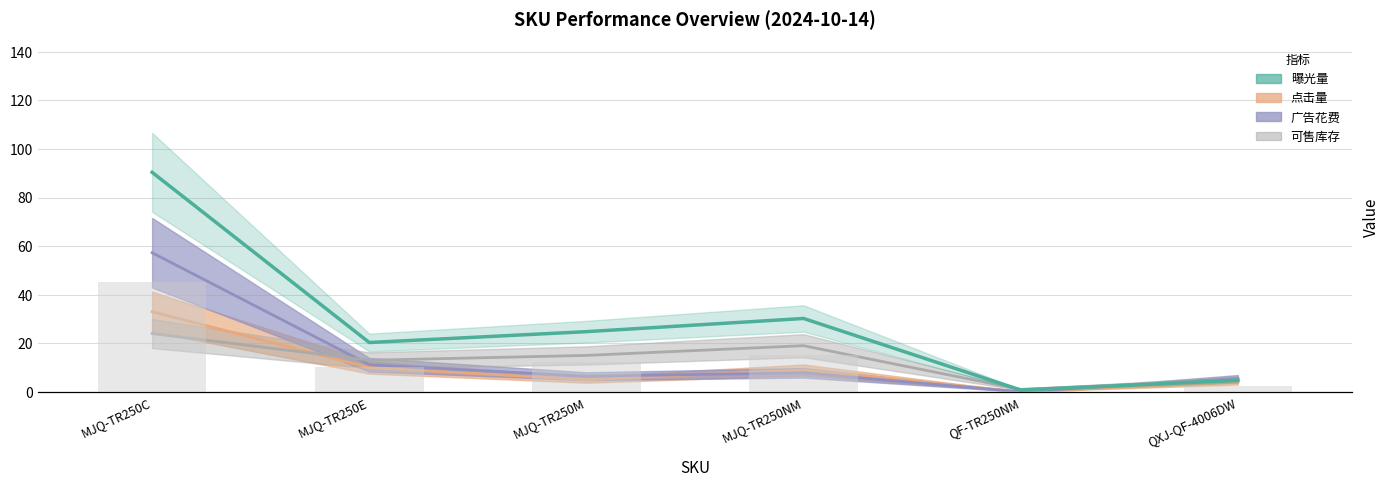

Rank the categories by 广告花费 value from highest to lowest.

MJQ-TR250C, MJQ-TR250E, MJQ-TR250NM, MJQ-TR250M, QXJ-QF-4006DW, QF-TR250NM